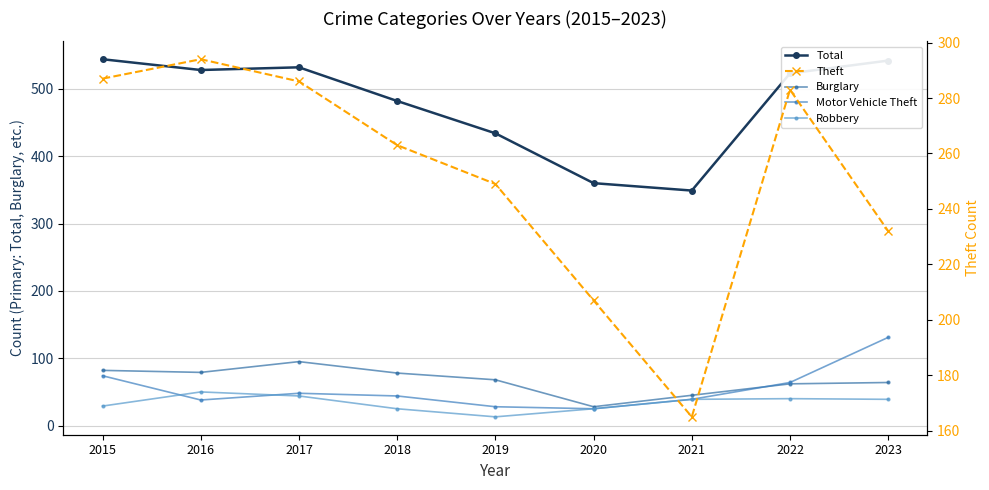

True or false: Motor Vehicle Theft has a value of 58 at 2016.

False